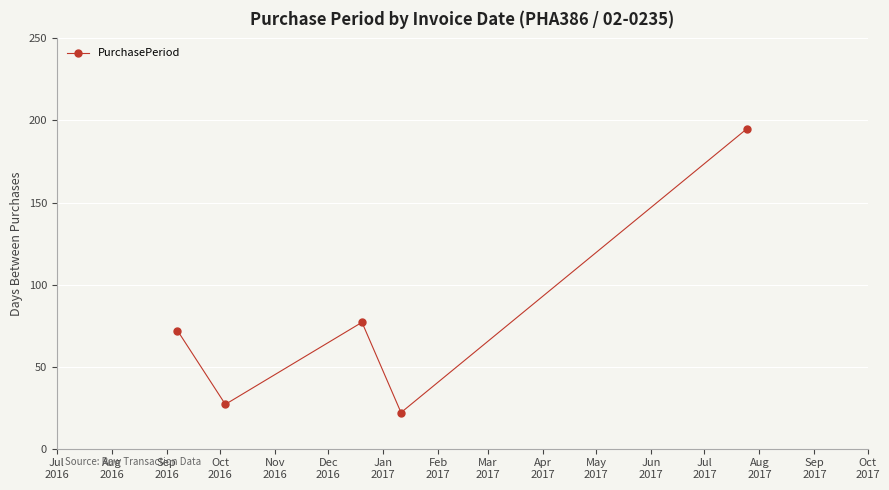

What is the value of the 2nd point from the left?

27